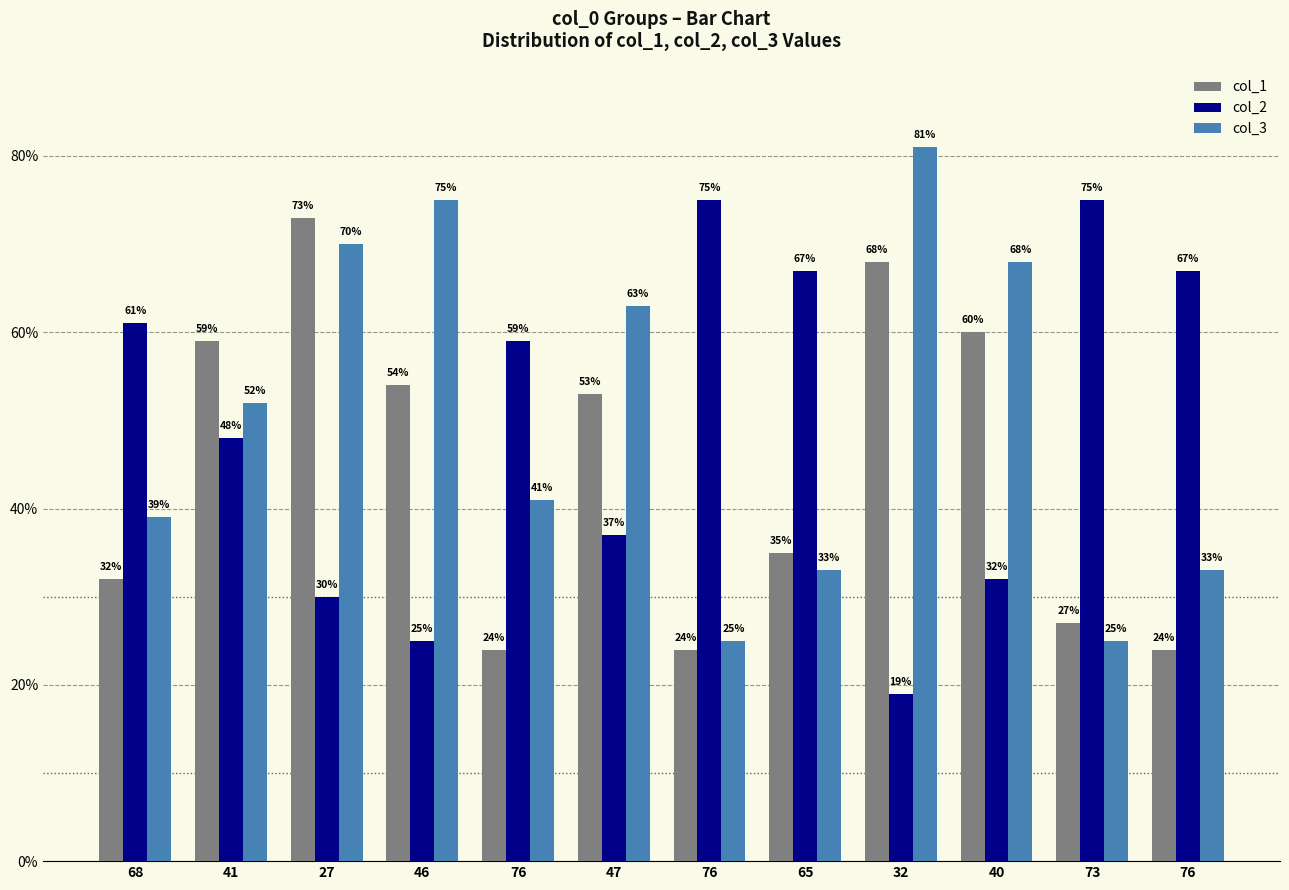

How many distinct data groups are displayed?

3